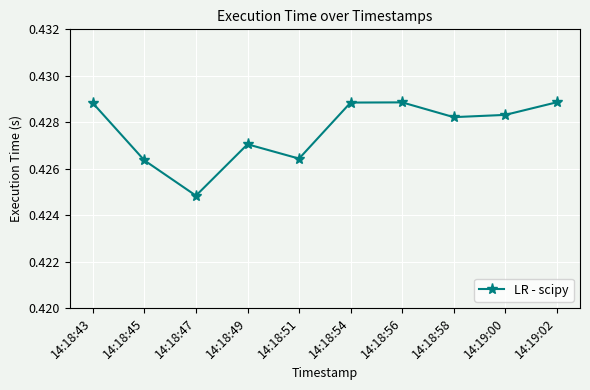

Between 14:18:58 and 14:19:02, which is larger?

14:19:02